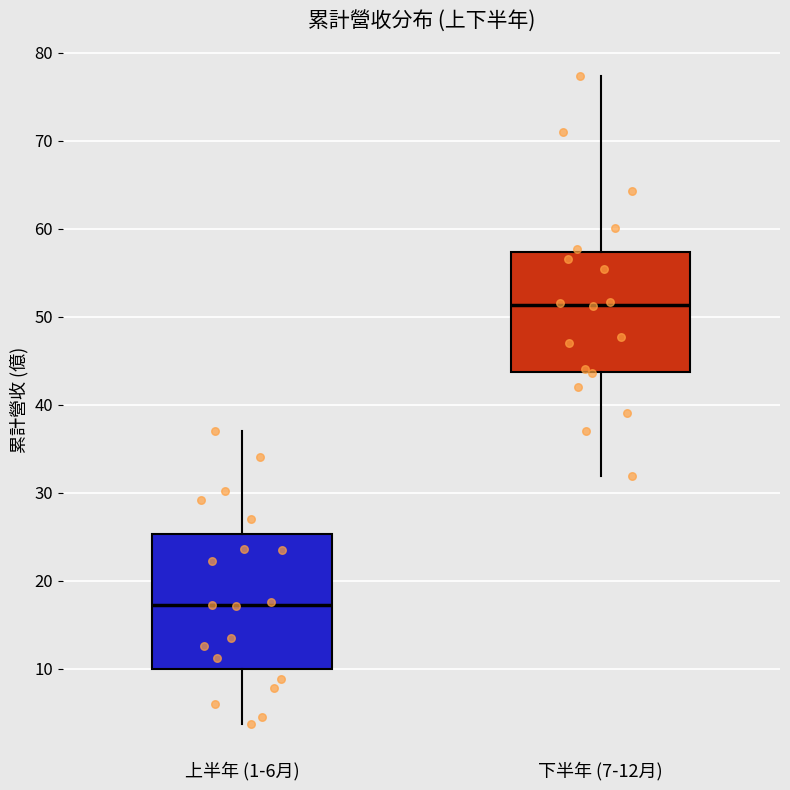

Reading left to right, read every box against the y-axis: the position of its median line, the range the box covers, and the ends of its whiskers. The values are not printed on the chart, so give them approximately, as read against the axis.

上半年 (1-6月): median 17, box 10 to 25, whiskers 4 to 37
下半年 (7-12月): median 51, box 44 to 57, whiskers 32 to 77